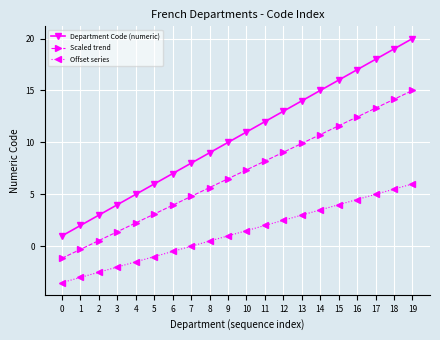

What is the maximum value for Scaled trend?

15.0